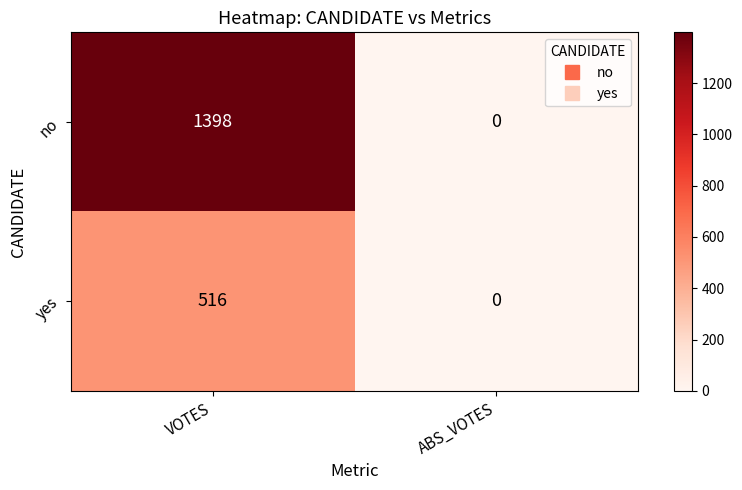

Reading left to right, what are all the values shown in this chart?

no: 1398	0
yes: 516	0